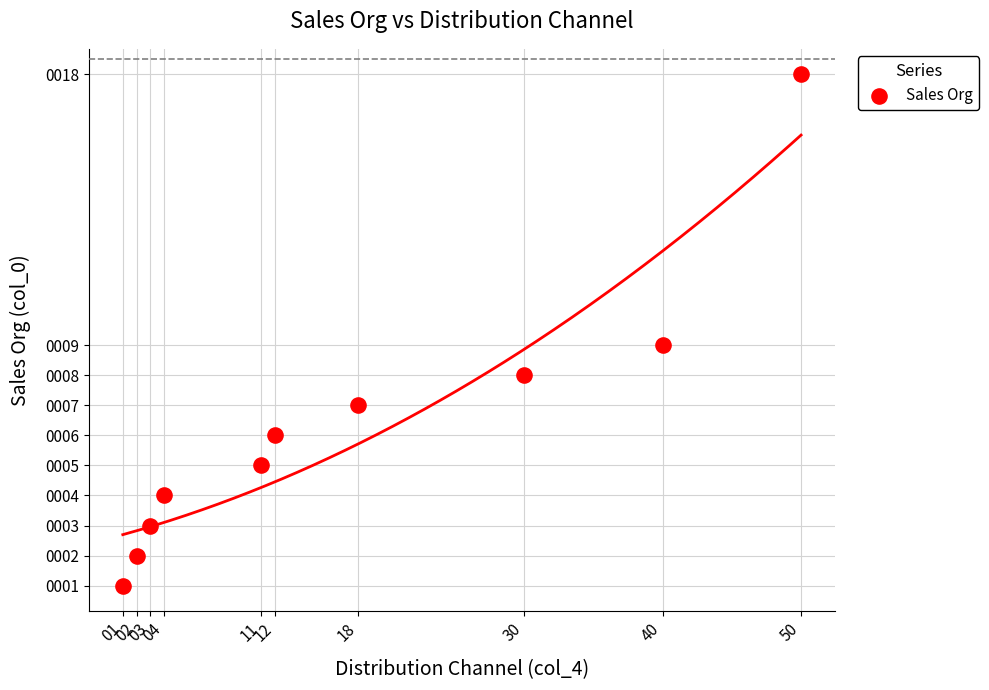

What is the average X value?

17